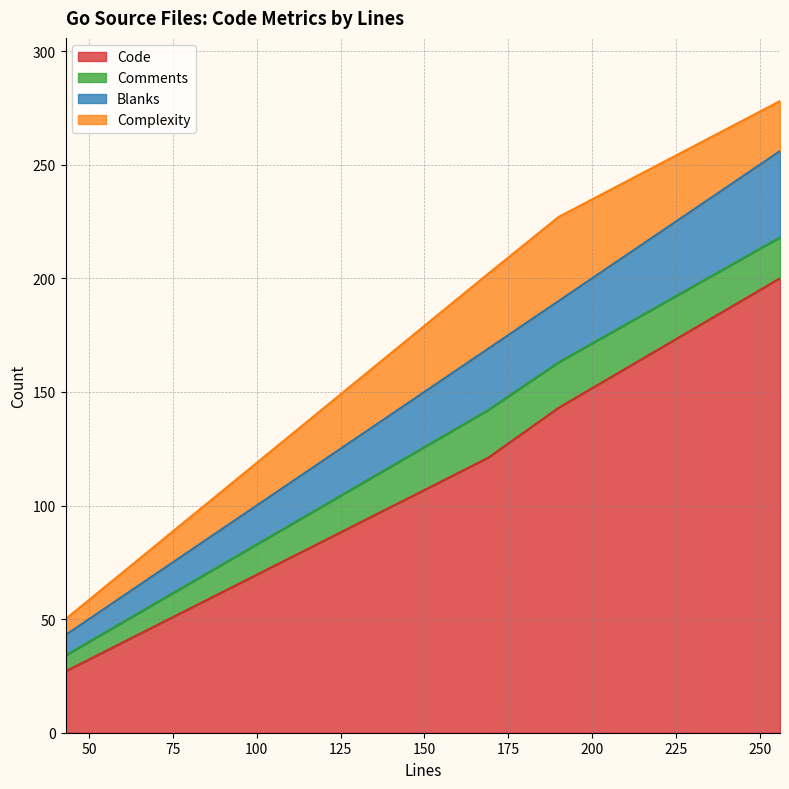

Which category has the lowest value in the Code series?

43